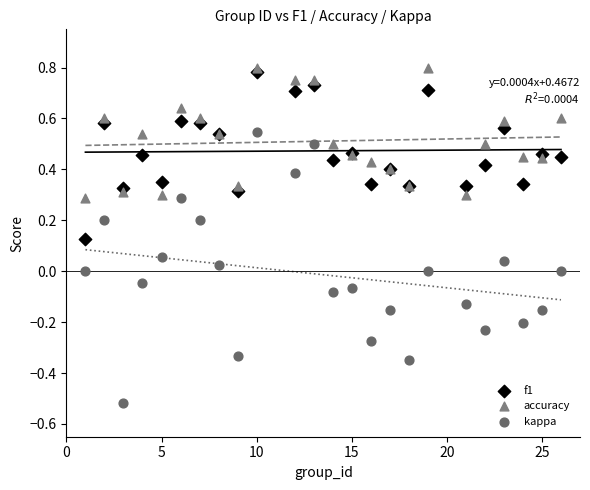

Which series has the widest spread of Y values?

kappa